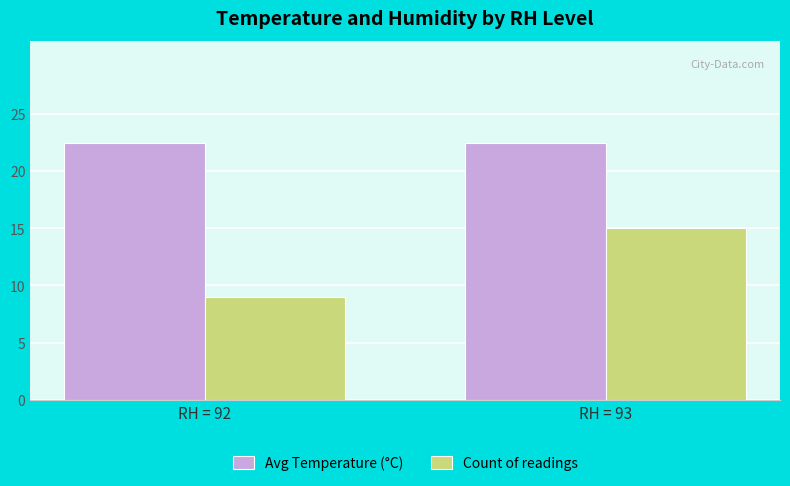

How many distinct data groups are displayed?

2